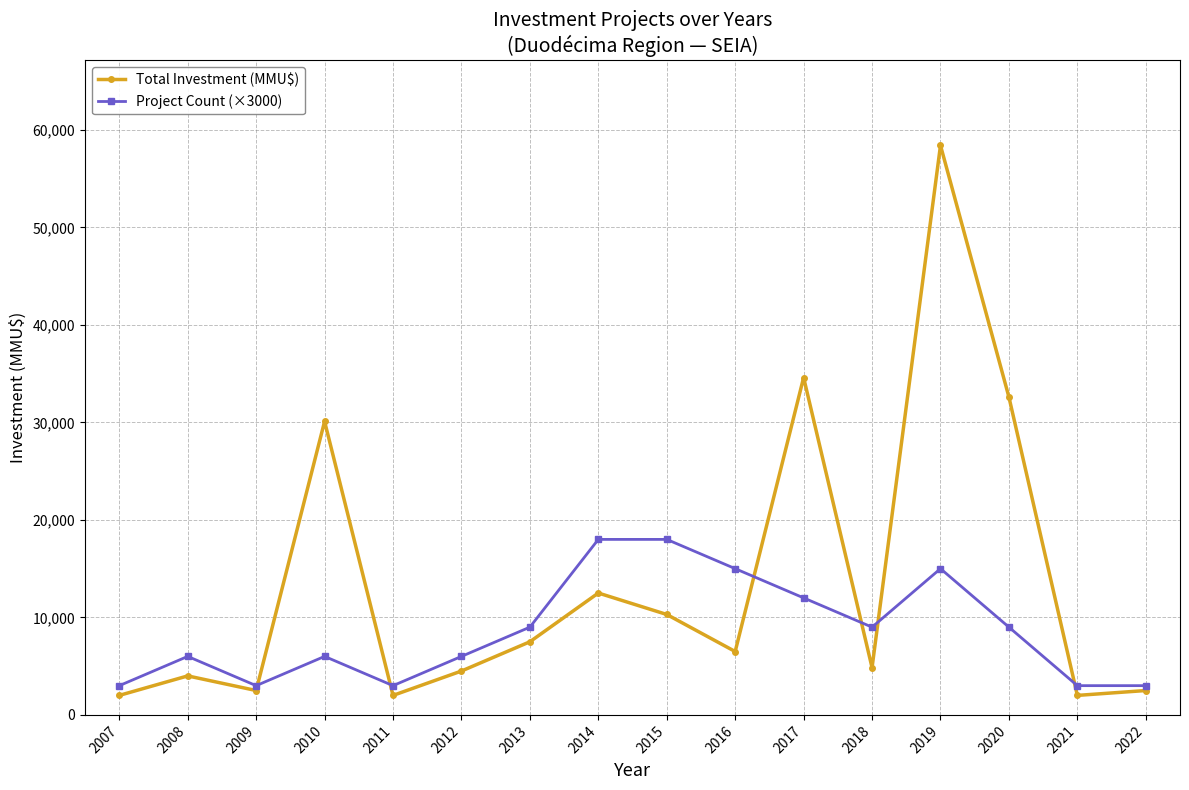

What is the minimum value shown in the chart?

2000